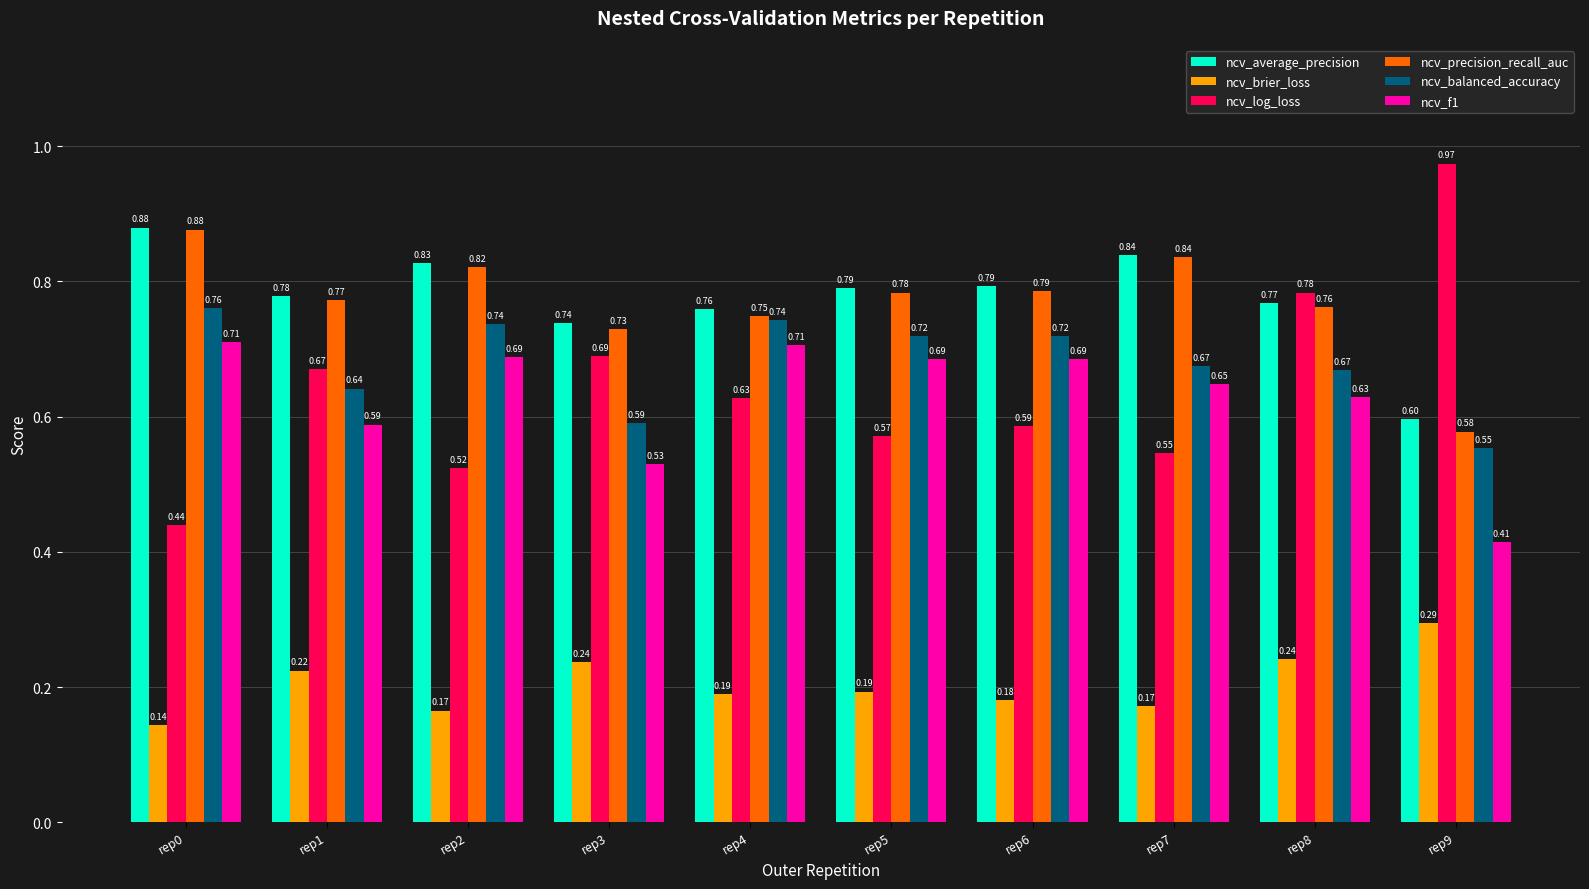

Which series has the widest spread of values?

ncv_log_loss